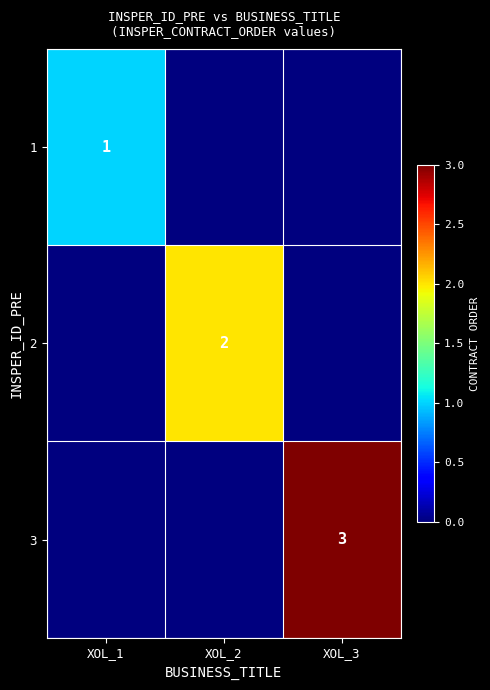

The value of 1 at XOL_1 is 1. True or false?

True